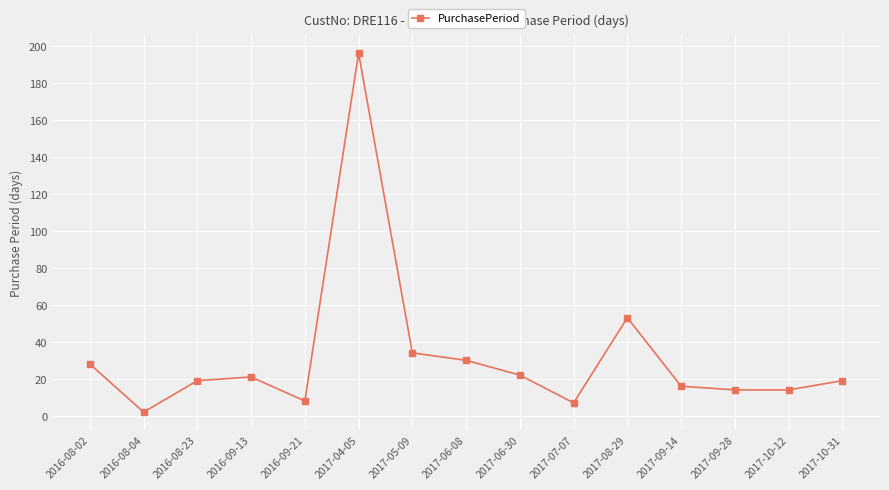

What is the smallest value displayed?

2